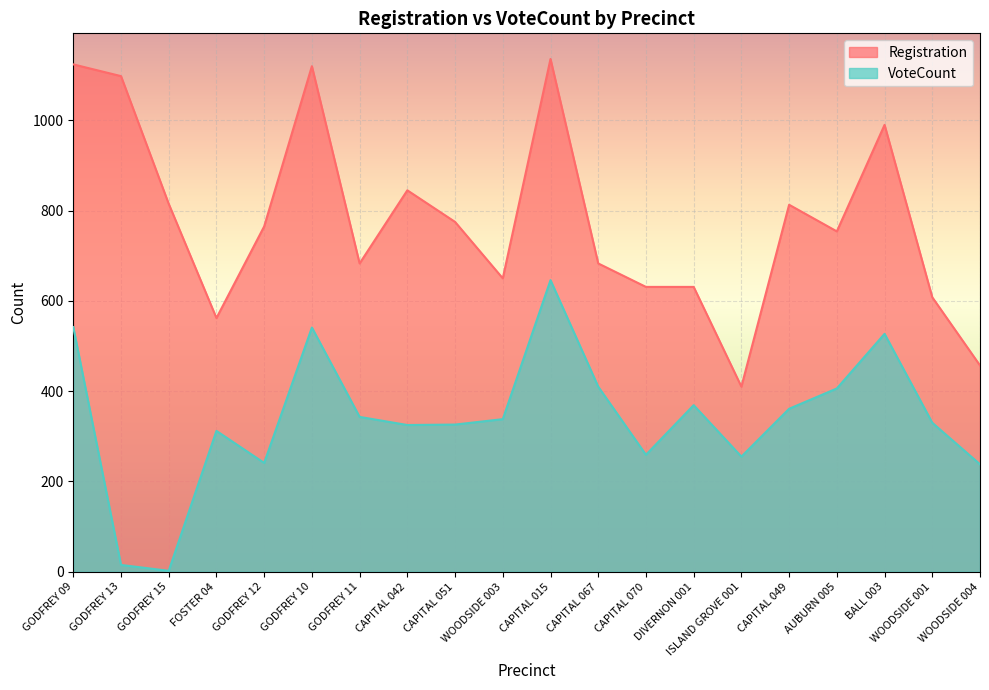

True or false: VoteCount has a value of 397 at CAPITAL 015.

False